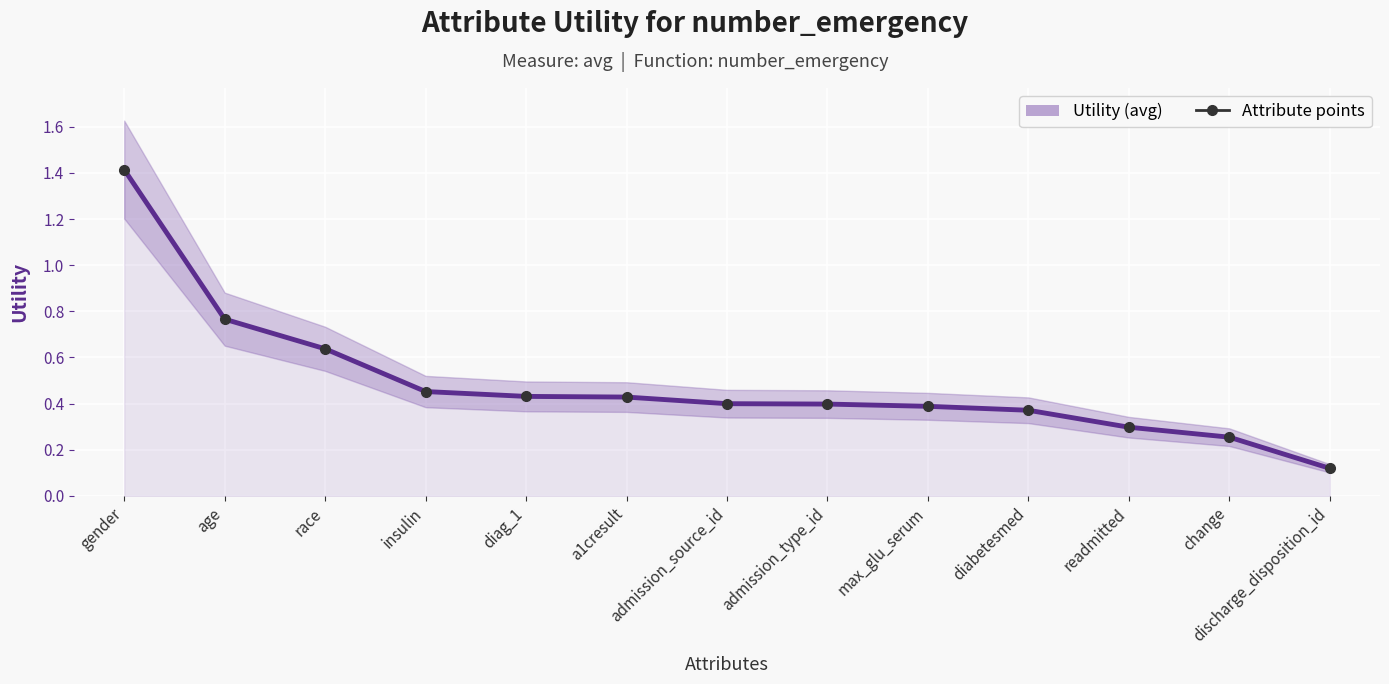

Count the number of categories in the chart.

13